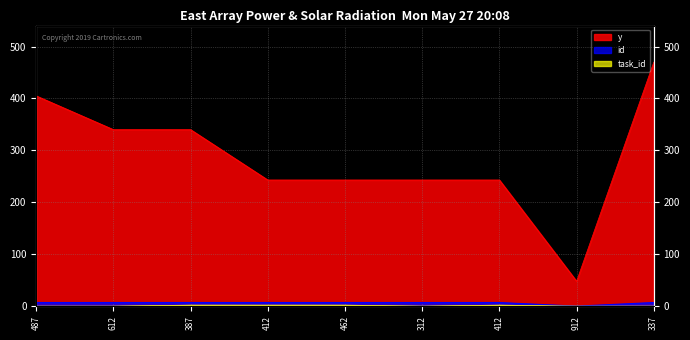

Which label corresponds to the largest value in the chart?

337